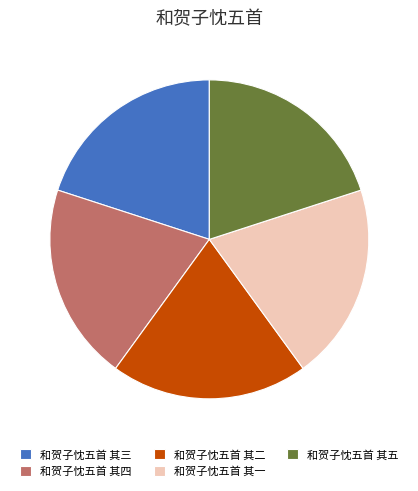

The 和贺子忱五首 其四 slice represents 15% of the pie. True or false?

False